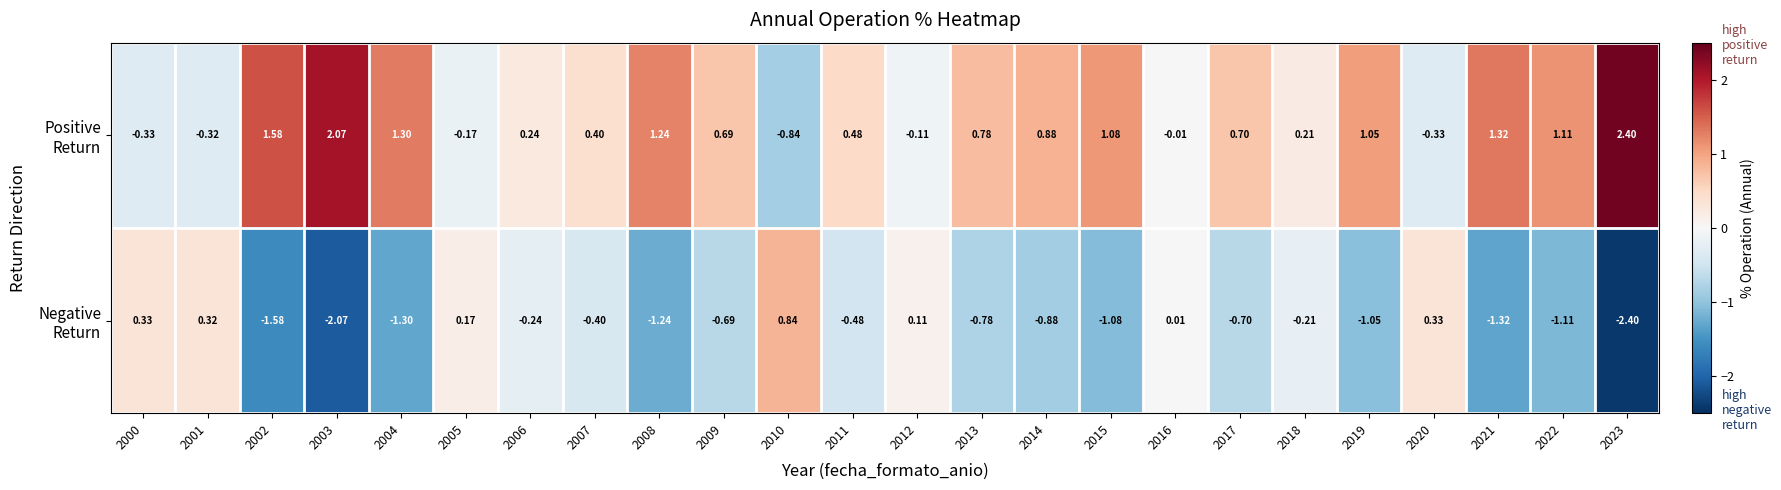

How many series are shown in this chart?

2